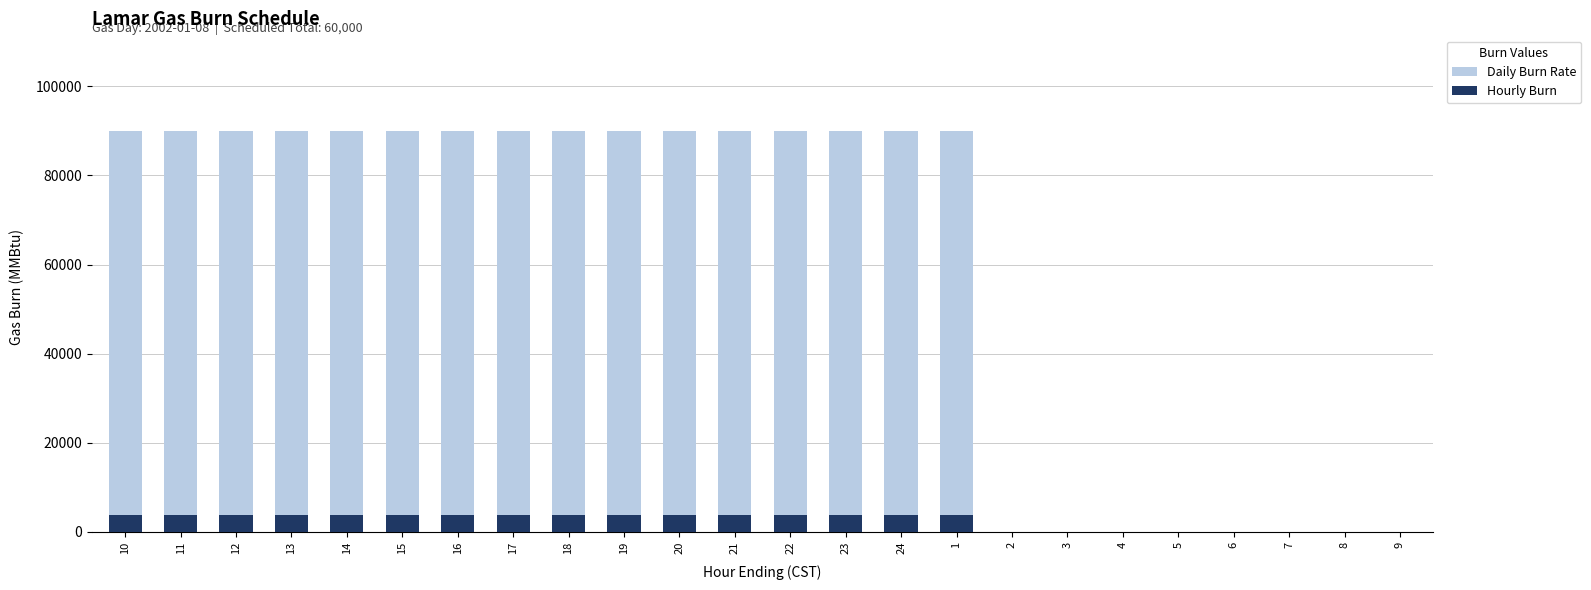

True or false: Daily Burn Rate has a value of 119622 at 11.

False